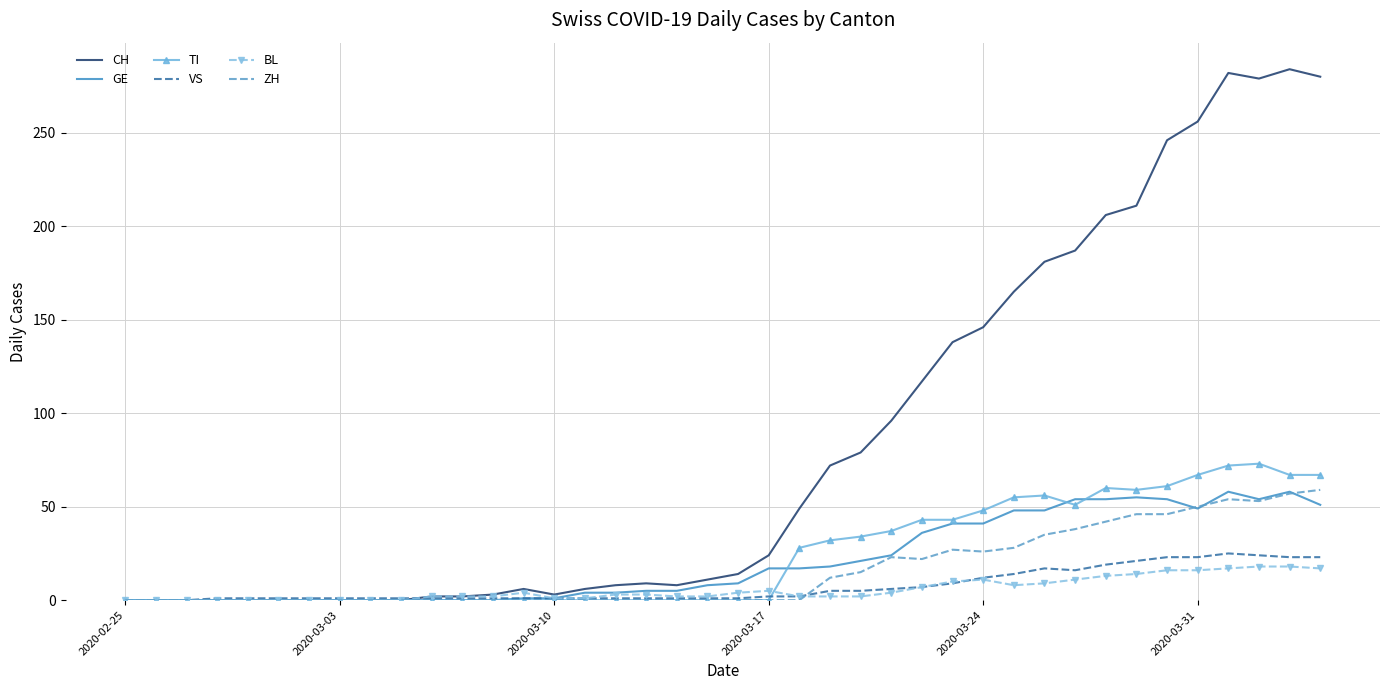

What is the maximum value for BL?

18